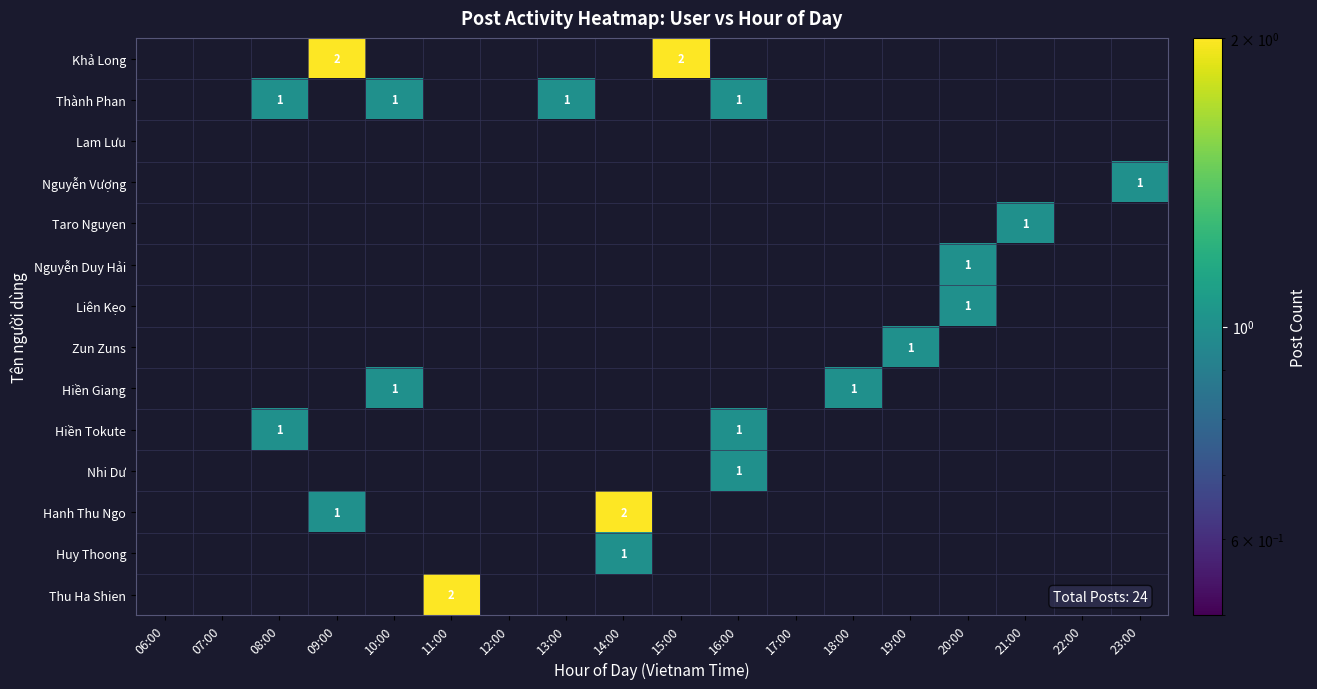

At which category does the chart reach its peak across all series?

09:00